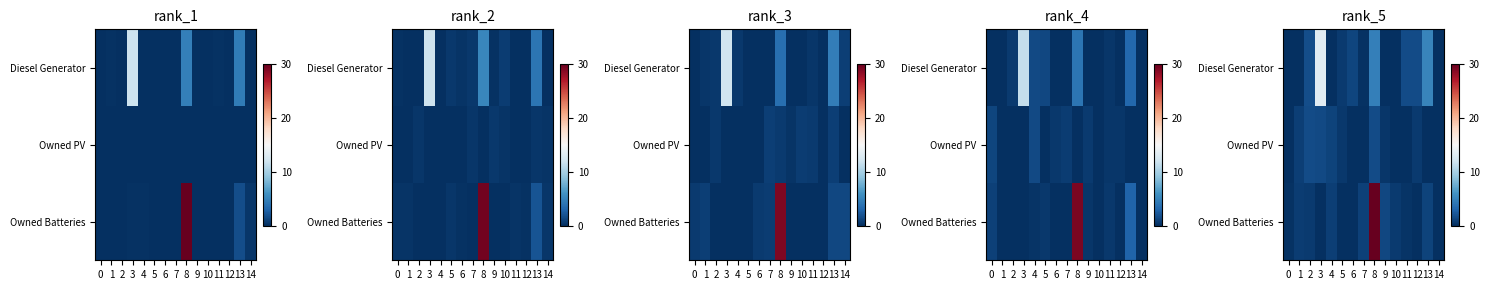

Between 11 and 6, which is larger?

11